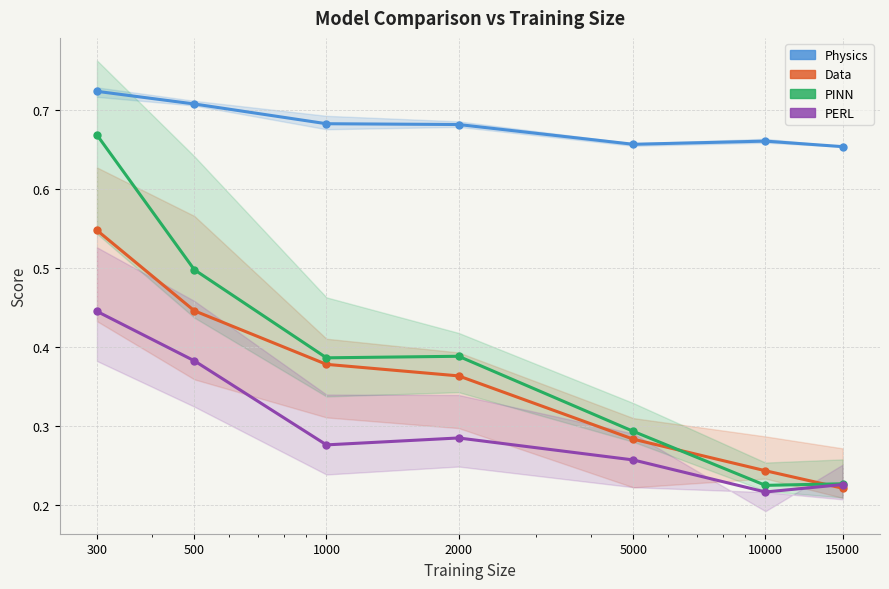

Where is the first local maximum for PERL?

2000